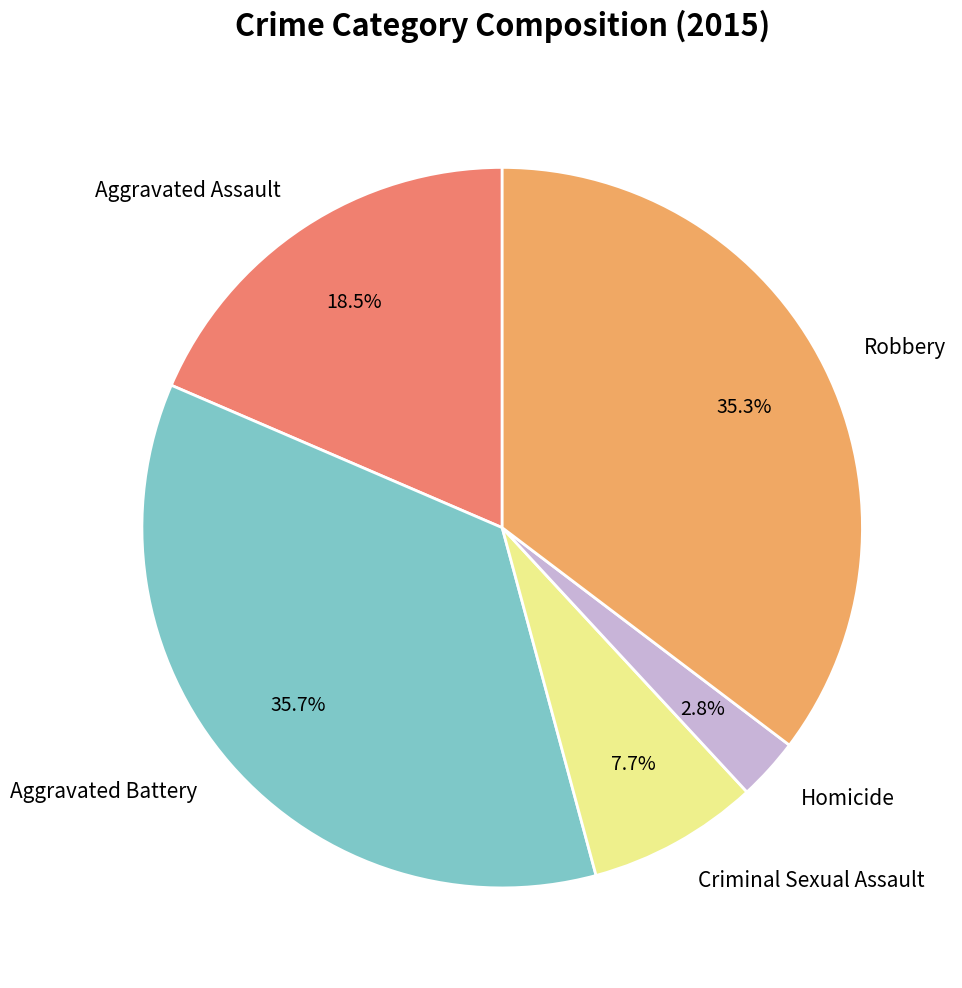

Combined, do Homicide and Aggravated Battery account for over 50%?

No